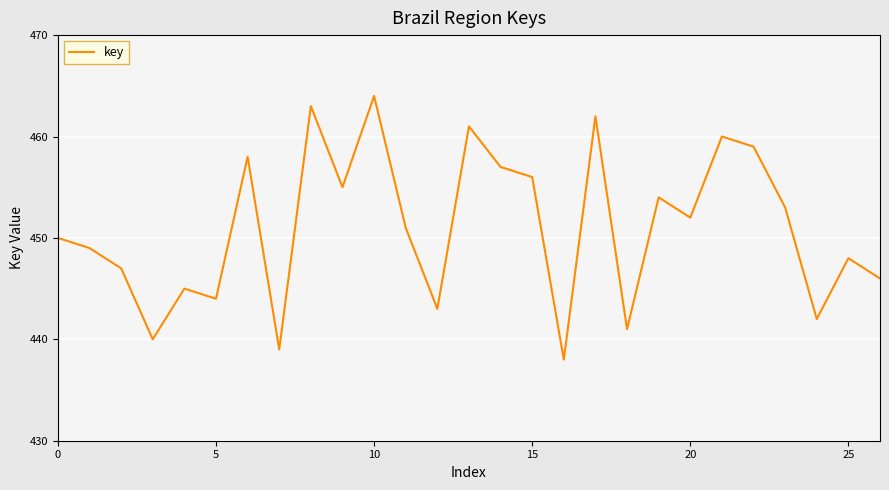

What is the difference between the maximum and minimum values?

26